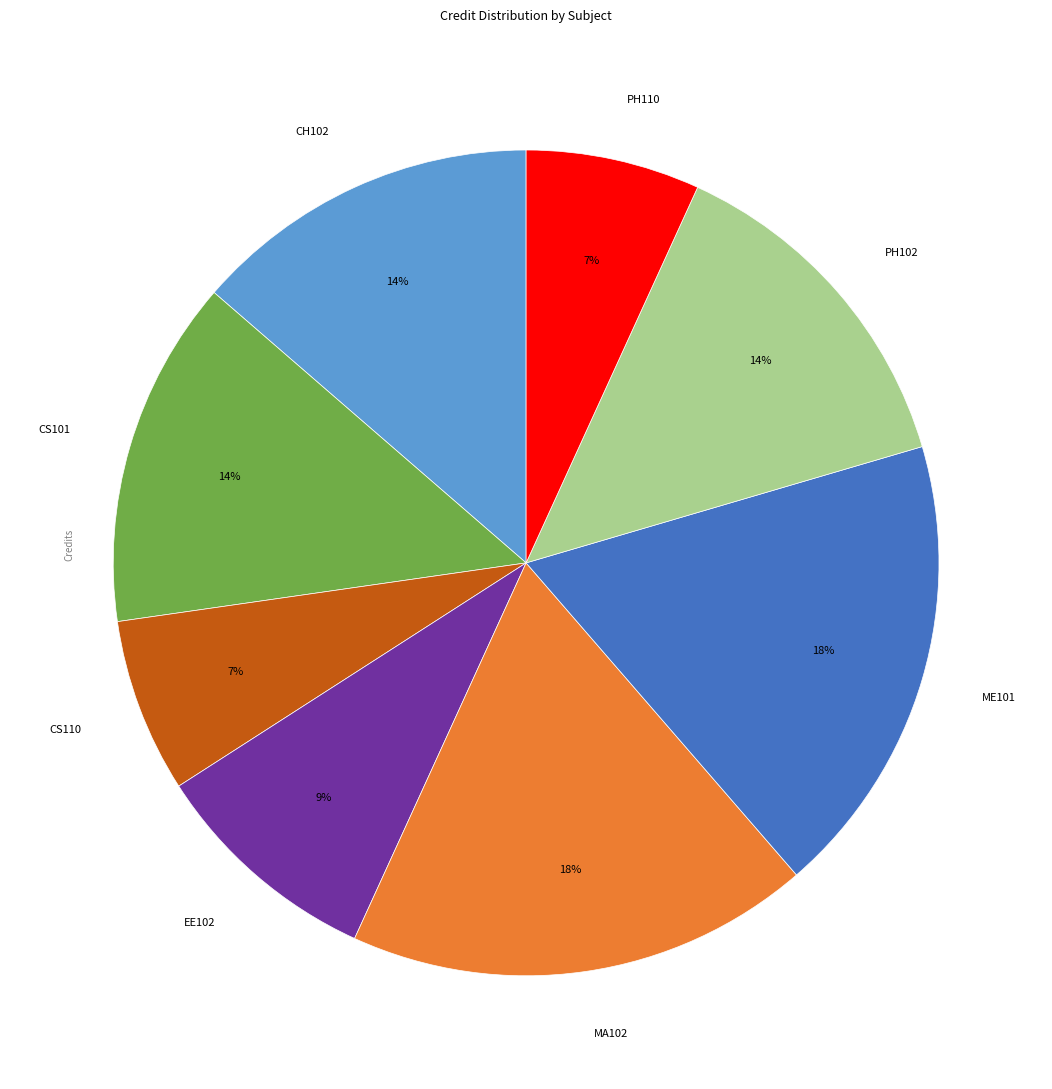

To the nearest percent, what is the difference between the largest and smallest slice percentages?

11%